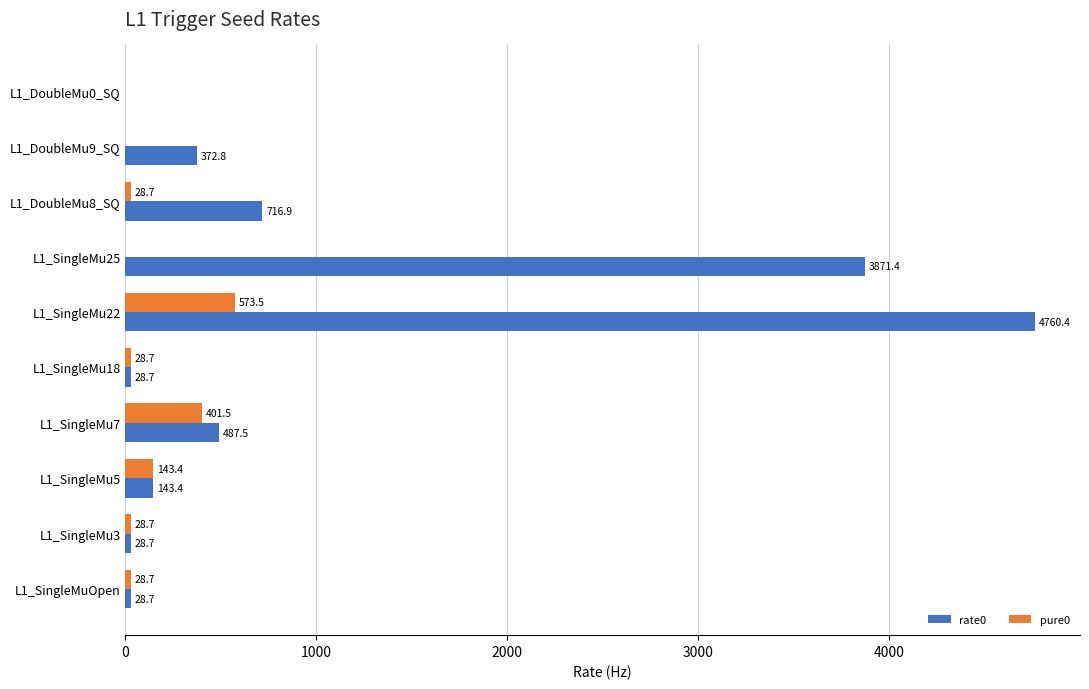

Which series changed the most between L1_SingleMu5 and L1_SingleMu7?

rate0